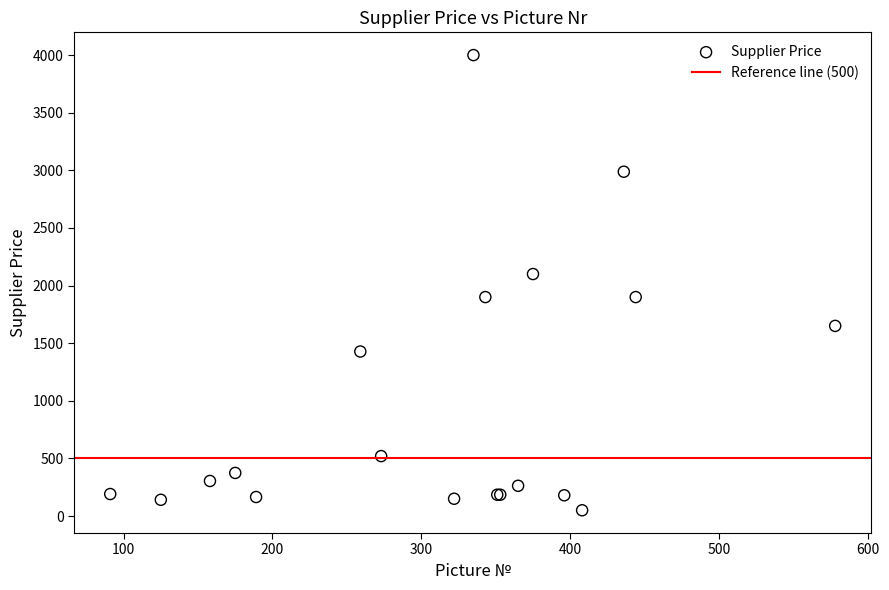

What Y value in the scatter plot is closest to 2025?

2100.0